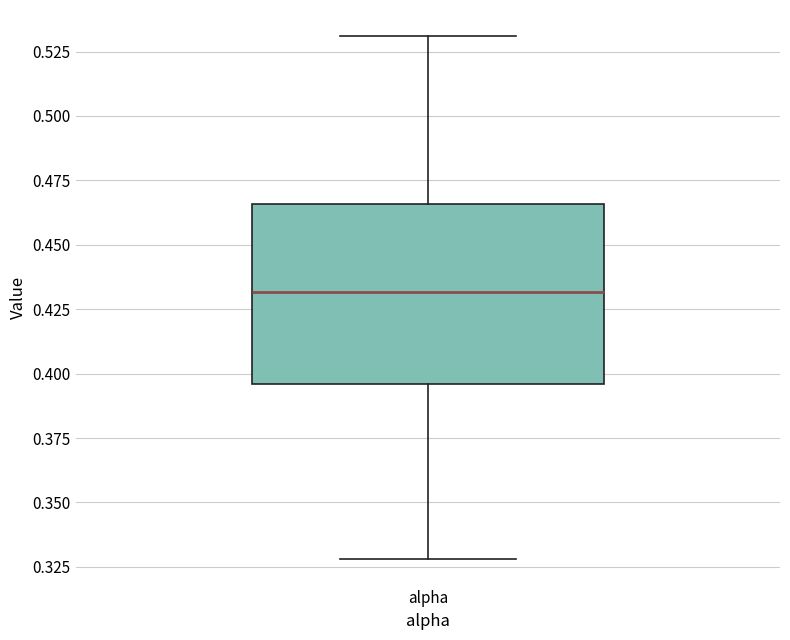

Read this box plot against the y-axis: the position of the median line, the range covered by the box, and the ends of both whiskers. The values are not printed on the chart, so give them approximately, as read against the axis.

median 0.430, box 0.395 to 0.465, whiskers 0.330 to 0.530